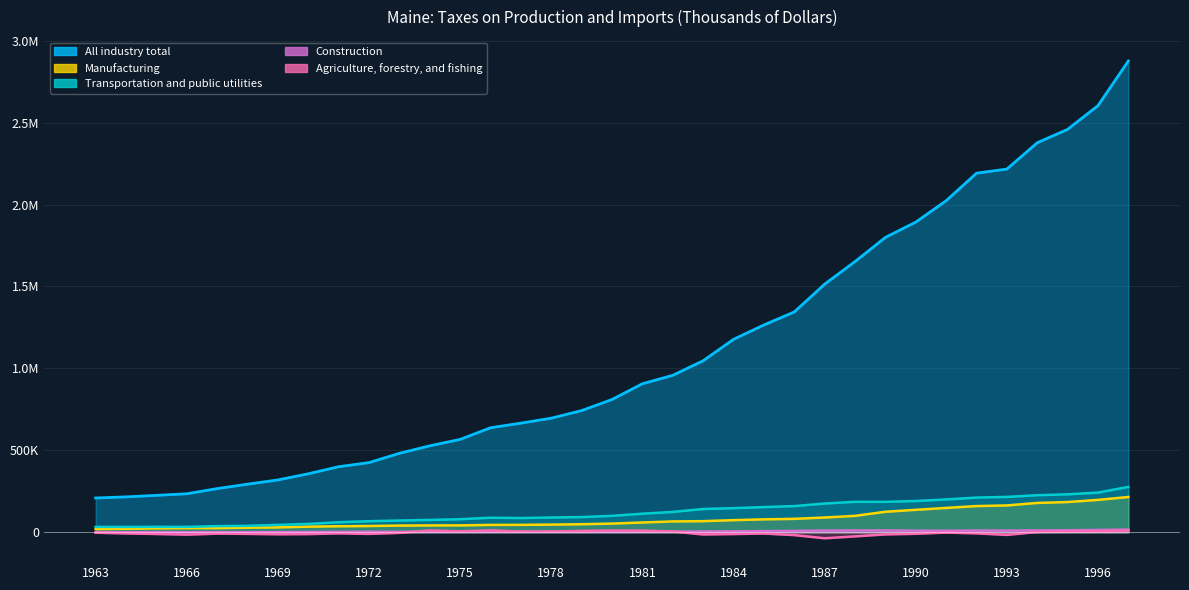

What is the maximum value for Agriculture, forestry, and fishing?

12742